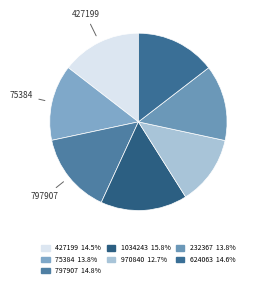

Count the number of slices in the pie.

7